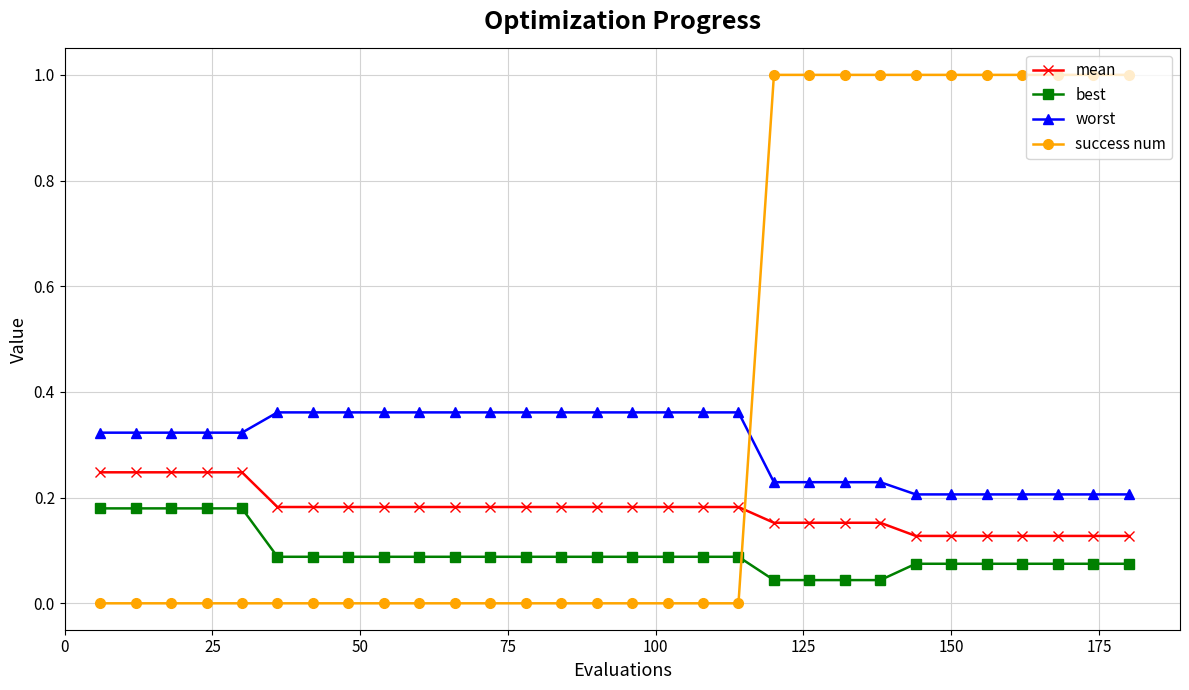

What are all the series names shown in the legend?

mean, best, worst, success num